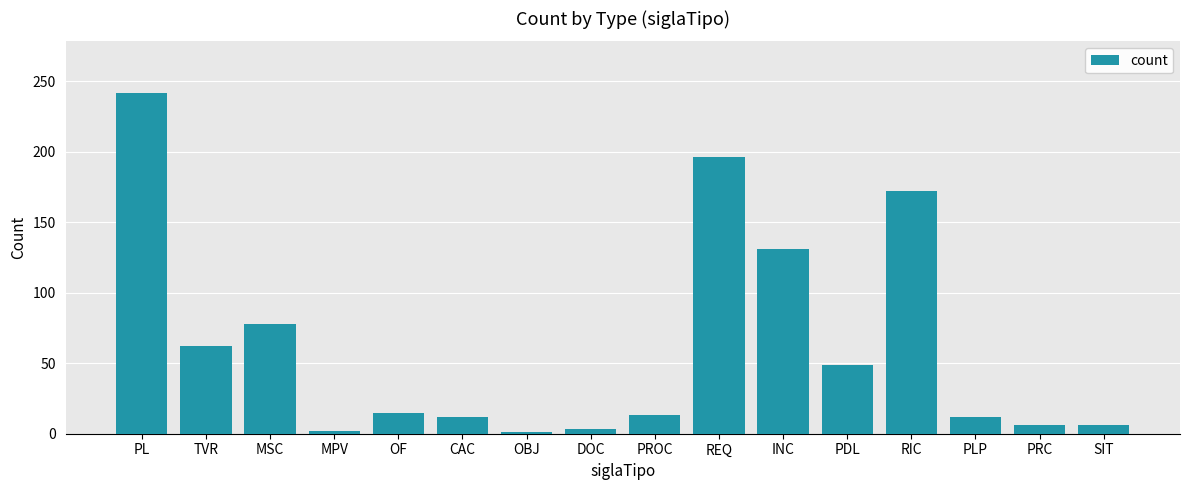

What is the change in value from MPV to PRC?

+4